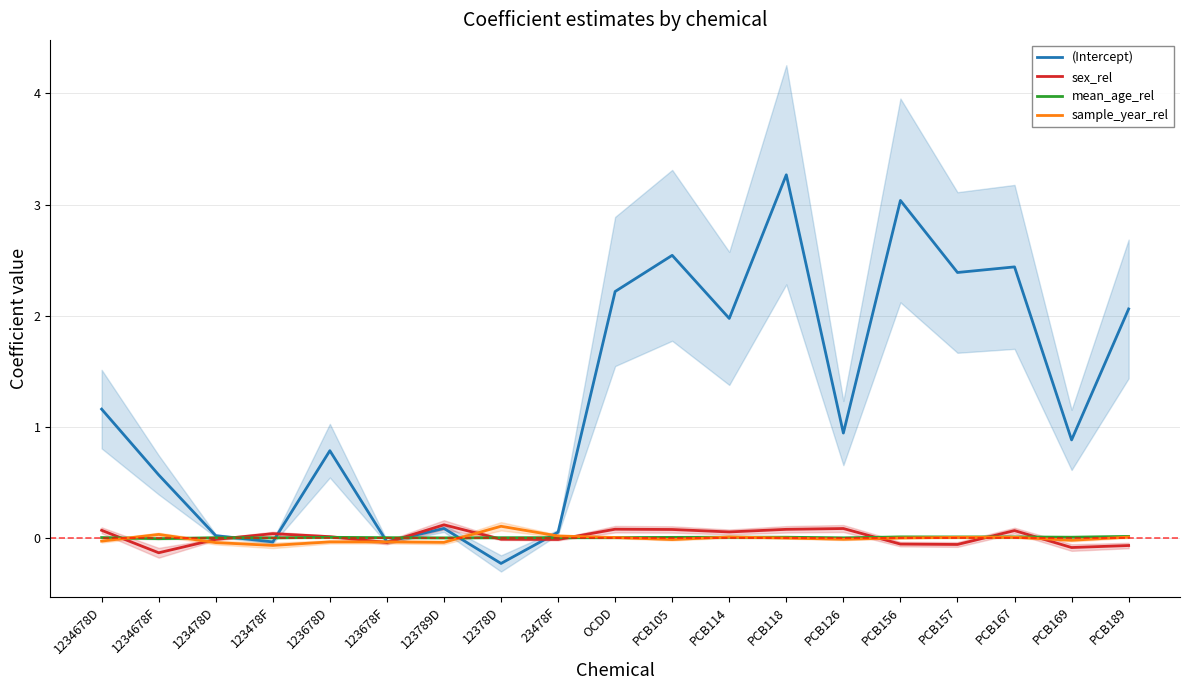

At which label does sex_rel reach its minimum?

1234678F